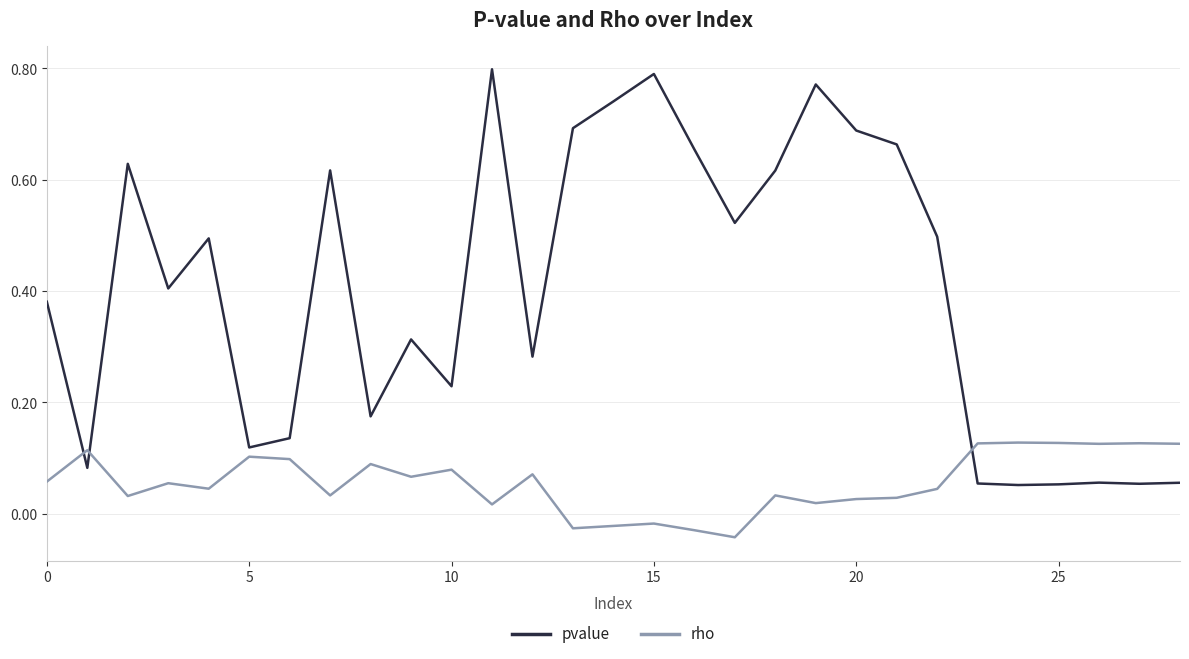

Rank the series by their maximum value, from lowest to highest.

rho, pvalue